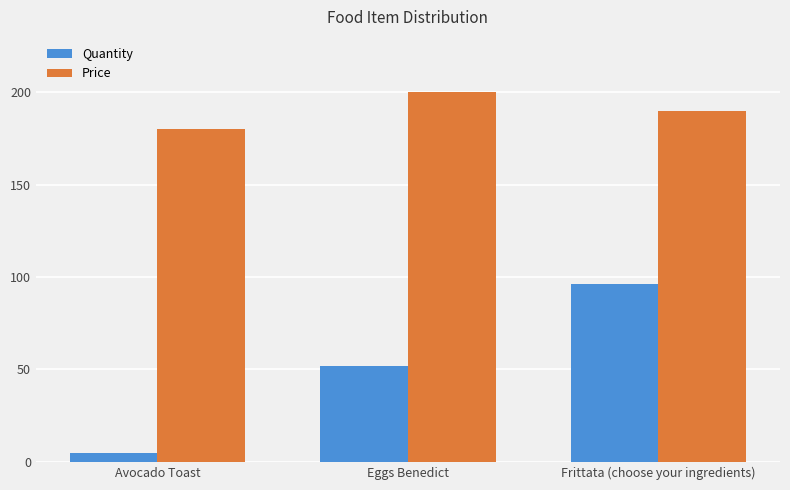

What is the label of the 3rd bar from the right?

Avocado Toast